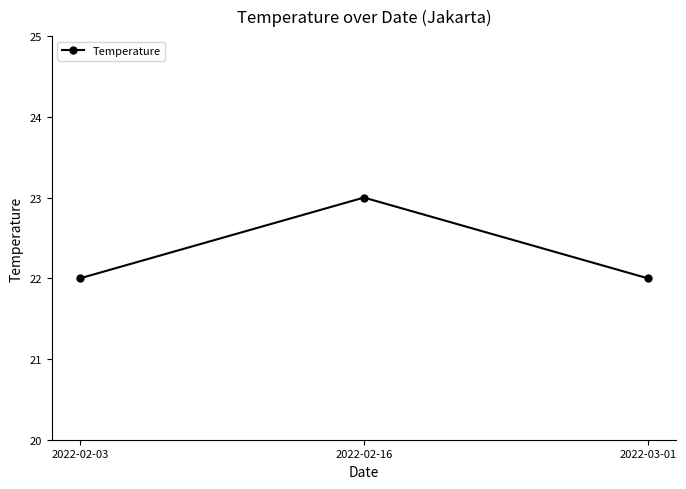

Between 2022-02-03 and 2022-02-16, which is larger?

2022-02-16